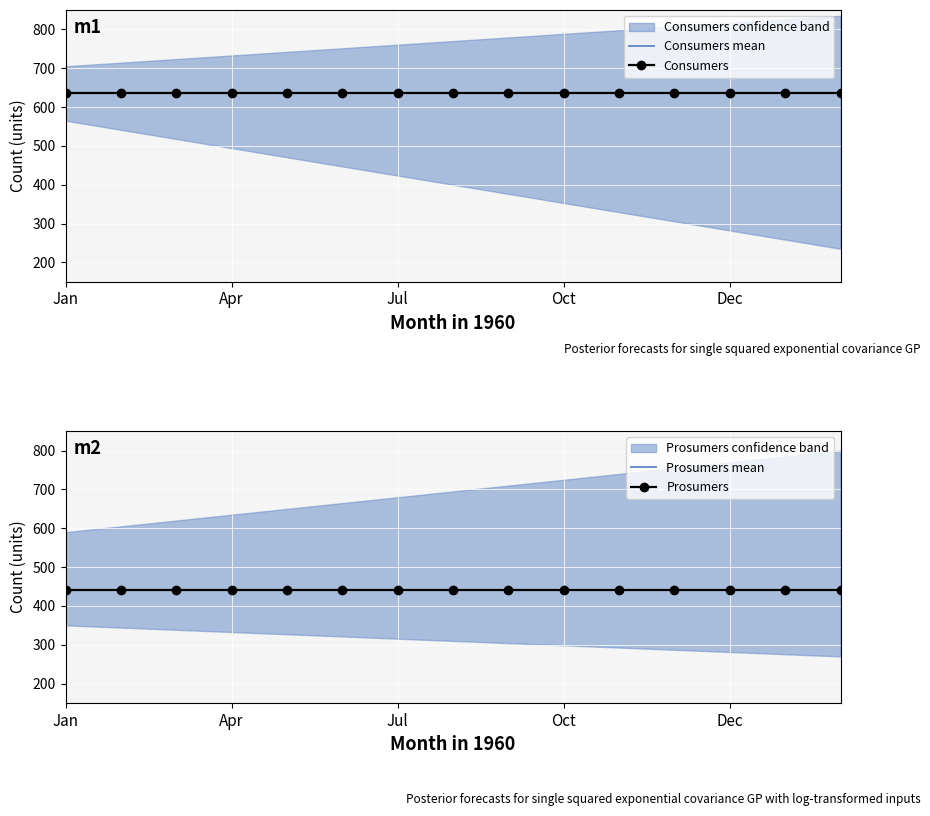

True or false: Consumers and Prosumers intersect in this chart.

False